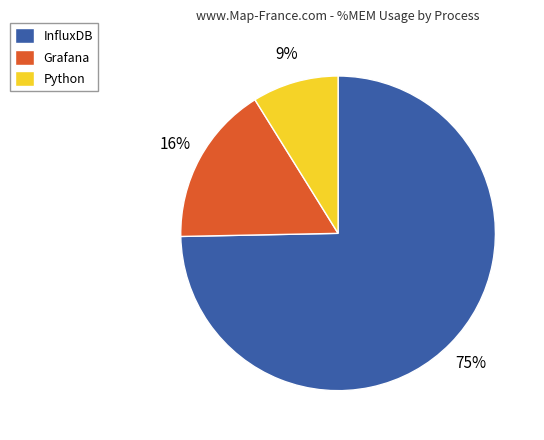

Which slice is the largest?

InfluxDB